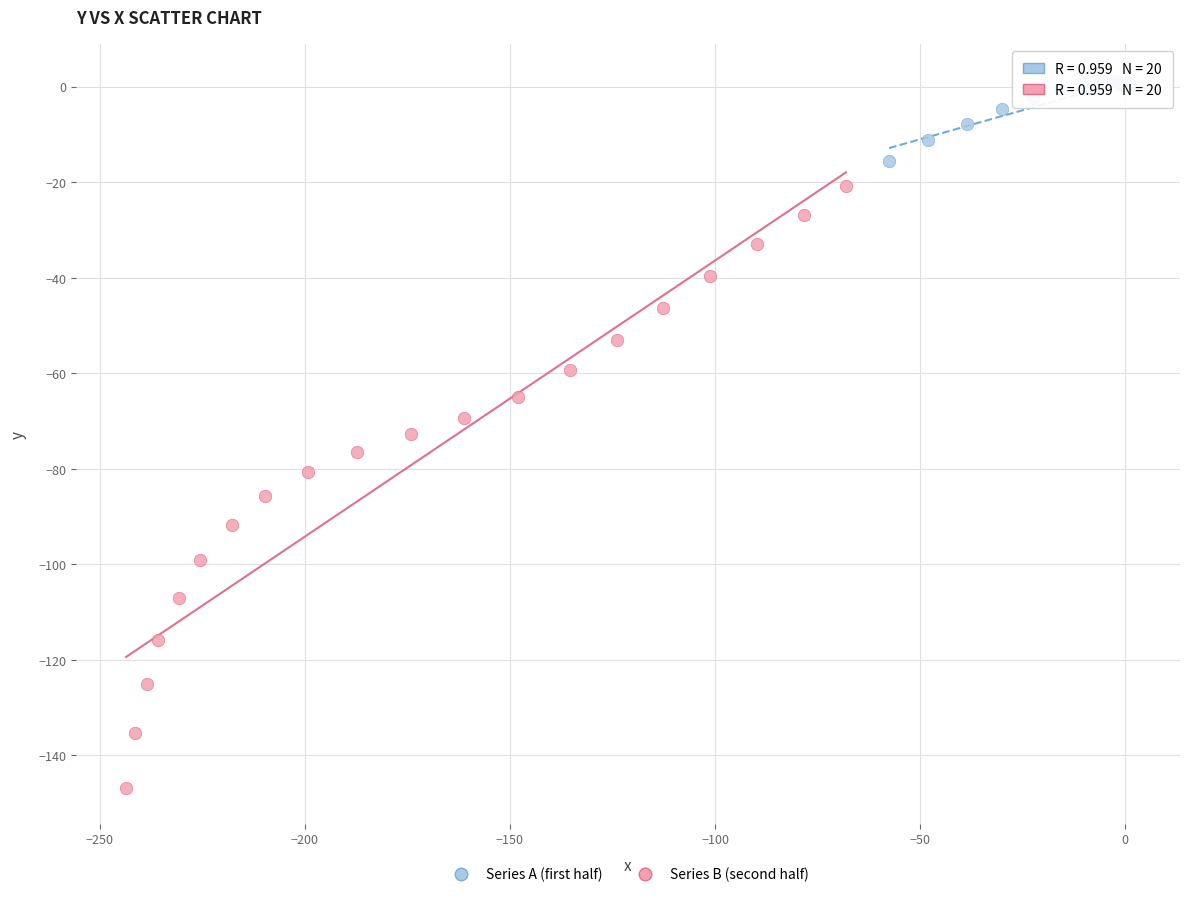

Which series contains the lowest Y value?

Series B (second half)